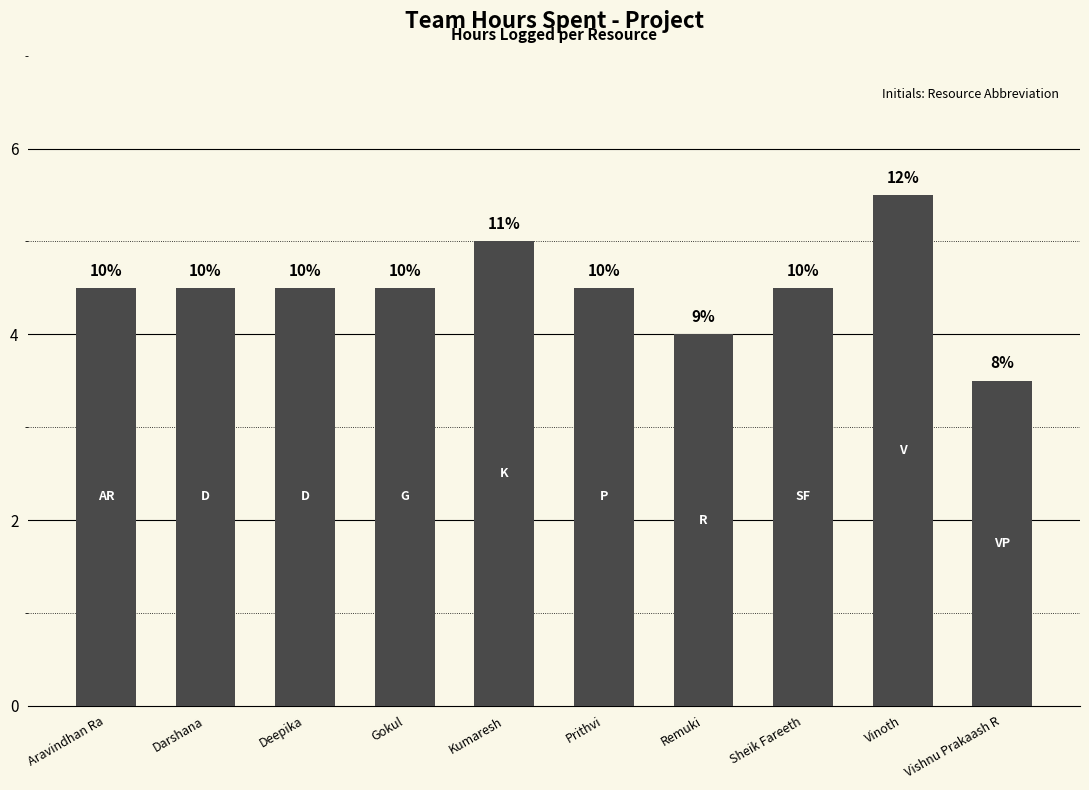

Are the bars grouped side by side (vs. stacked)?

No